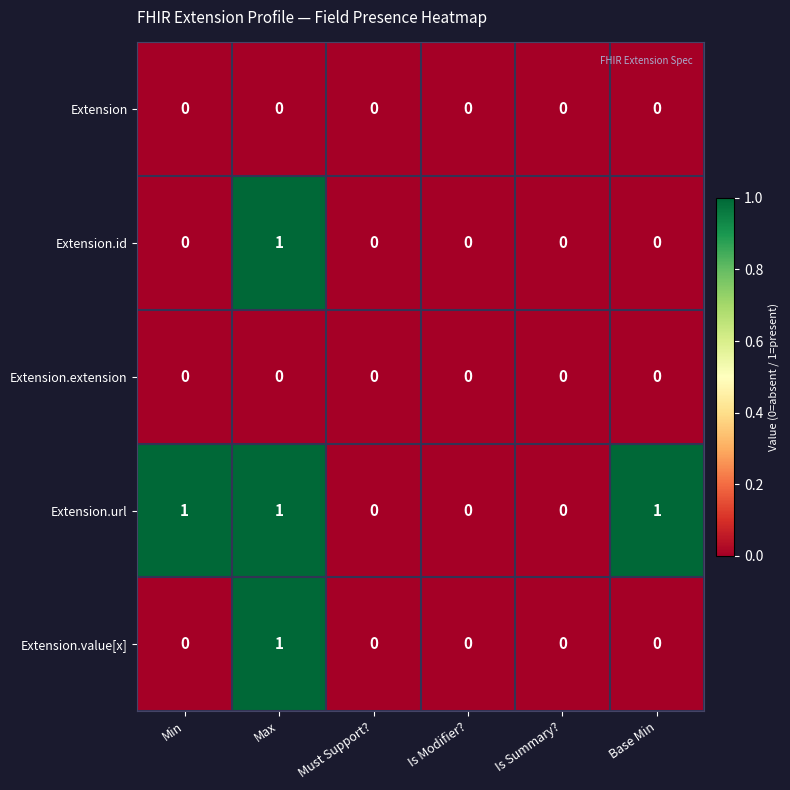

Reading right to left, transcribe all the data shown in this chart.

Extension: 0	0	0	0	0	0
Extension.id: 0	0	0	0	1	0
Extension.extension: 0	0	0	0	0	0
Extension.url: 1	0	0	0	1	1
Extension.value[x]: 0	0	0	0	1	0